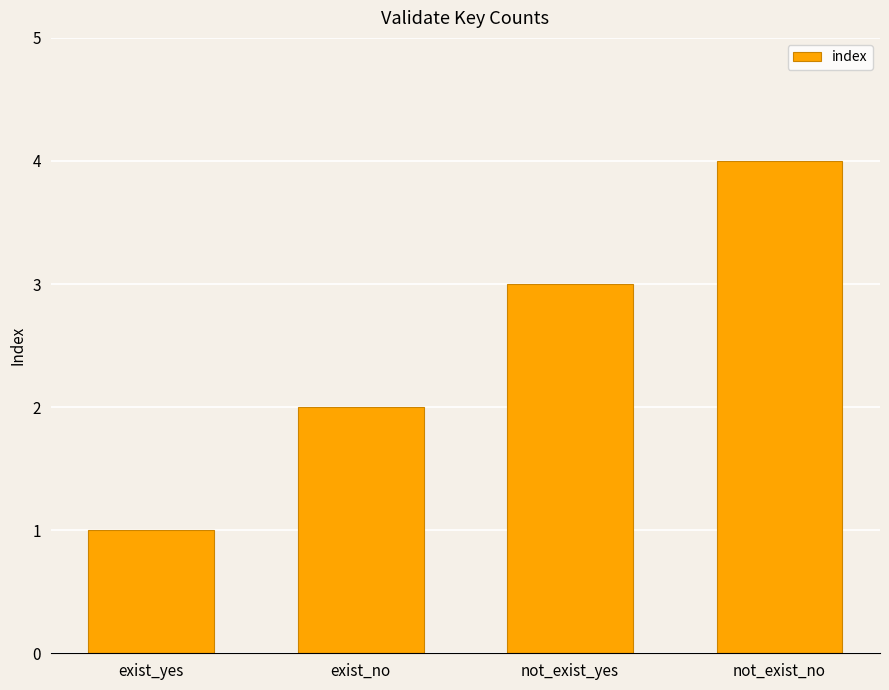

What is the change in value from exist_no to not_exist_yes?

+1